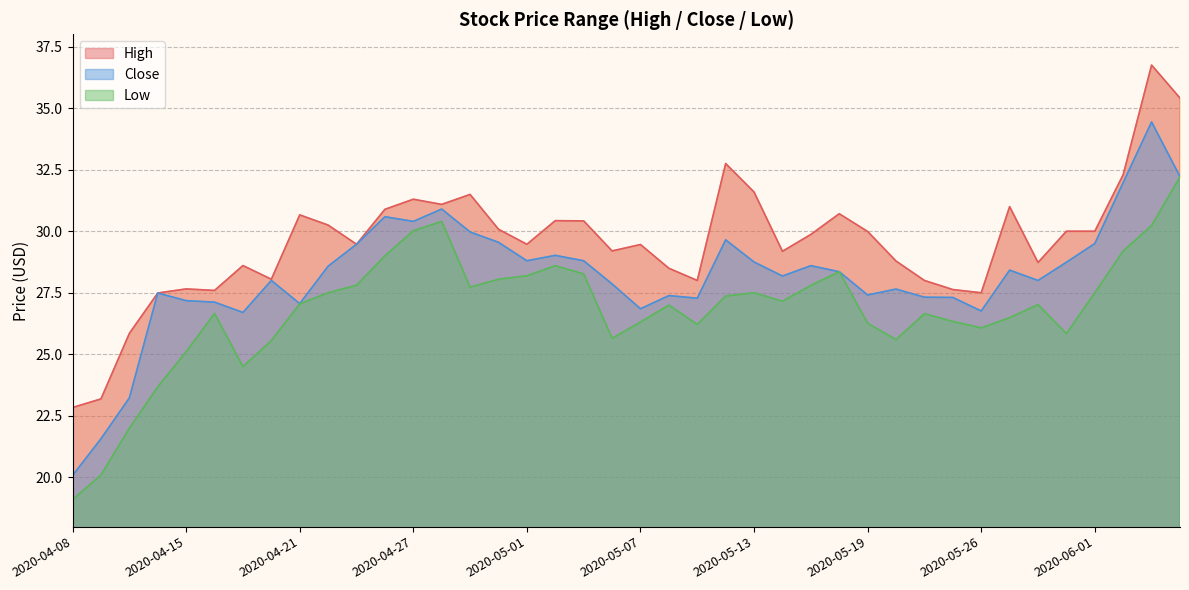

True or false: High and Close cross at least once.

False